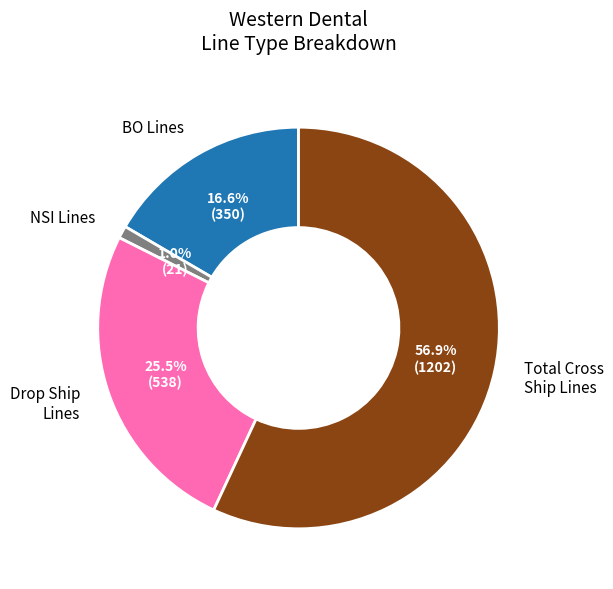

Which slice is the largest?

Total Cross Ship Lines